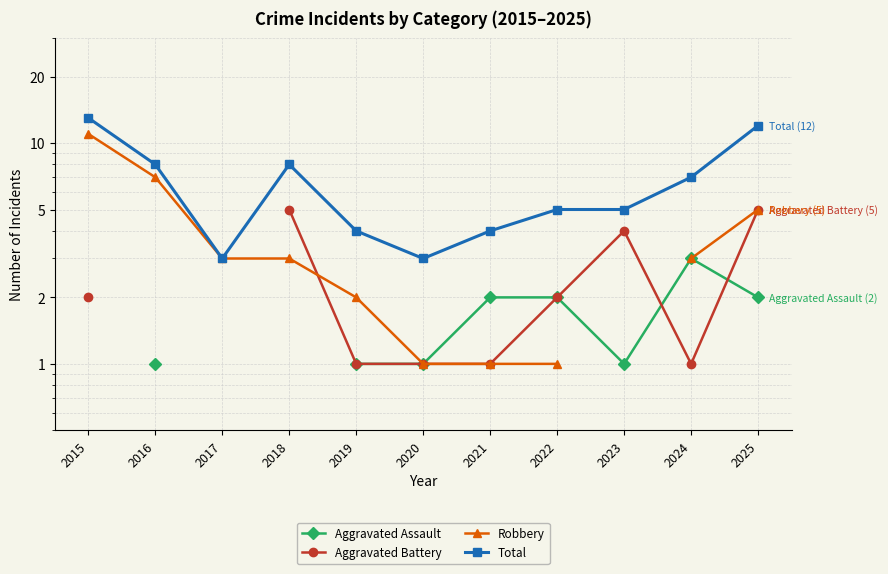

Rank the series at 2020 from highest to lowest value.

Total, Aggravated Assault, Aggravated Battery, Robbery